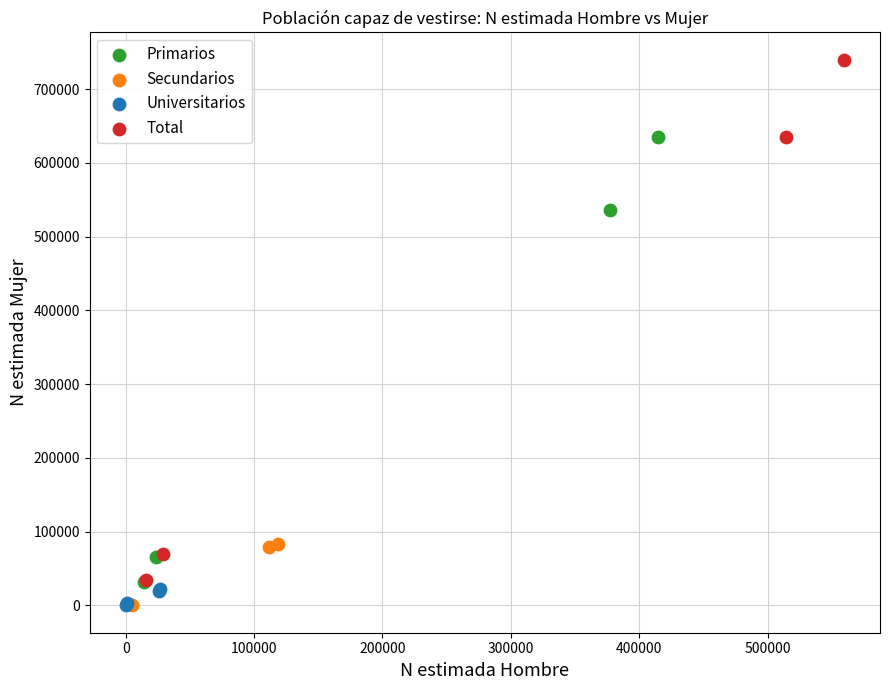

Which series reaches the maximum Y coordinate?

Total